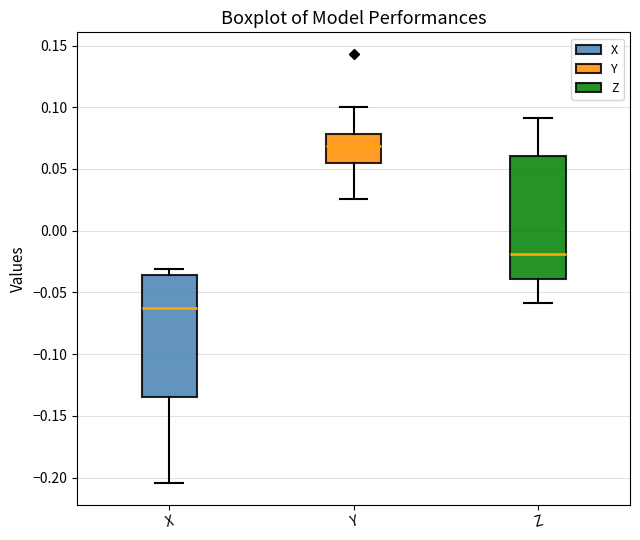

Reading left to right, read every box against the y-axis: the position of its median line, the range the box covers, and the ends of its whiskers. The values are not printed on the chart, so give them approximately, as read against the axis.

X: median -0.065, box -0.135 to -0.035, whiskers -0.205 to -0.030
Y: median 0.070, box 0.055 to 0.080, whiskers 0.025 to 0.100
Z: median -0.020, box -0.040 to 0.060, whiskers -0.060 to 0.090